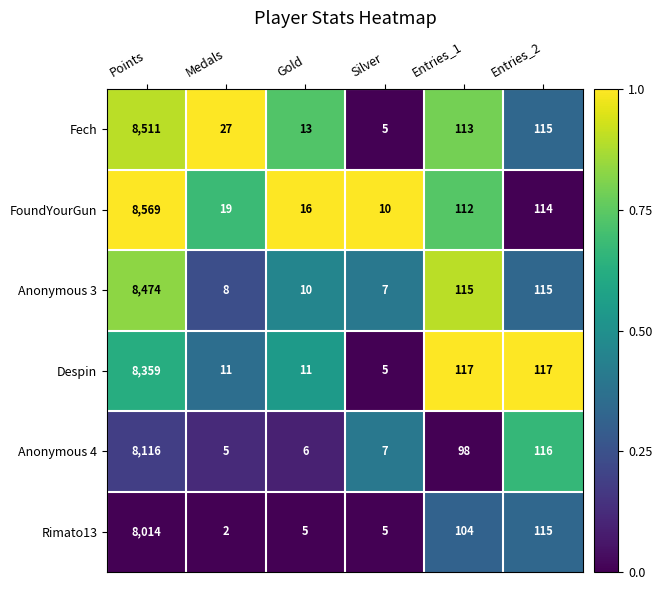

Count the number of data series in this chart.

6